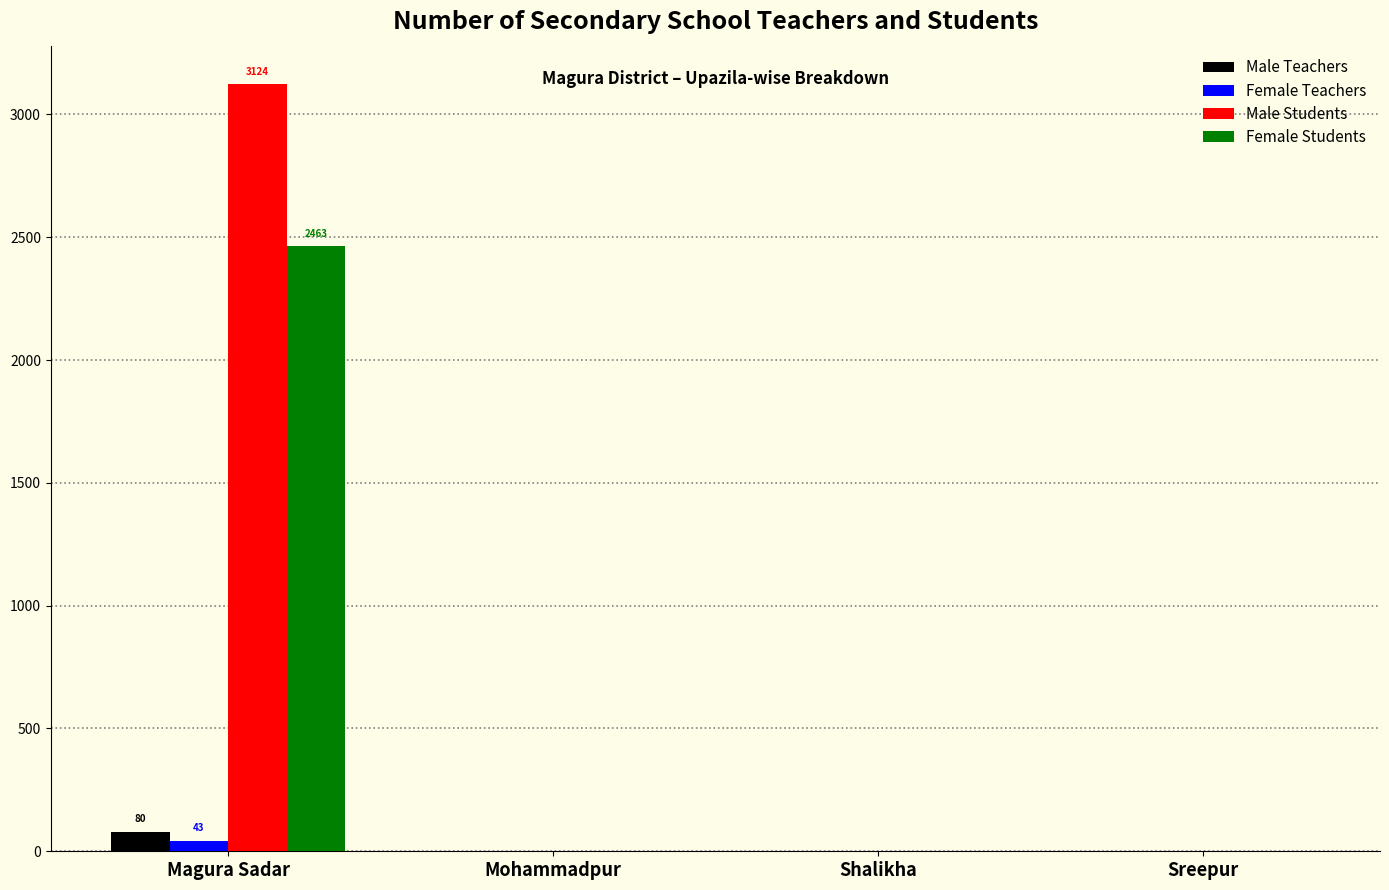

The value of Male Students at Sreepur is 0. True or false?

True